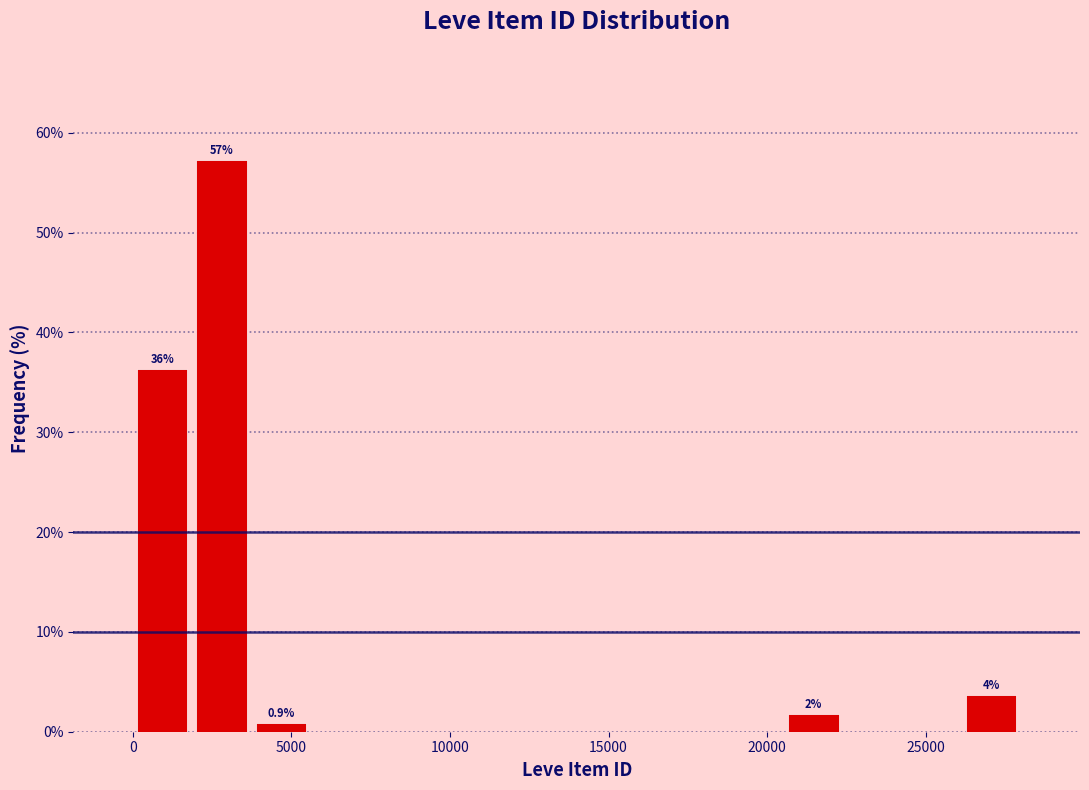

Around what value on the x-axis is the tallest bar? Give the approximate position of its centre, as read against the axis.

3000